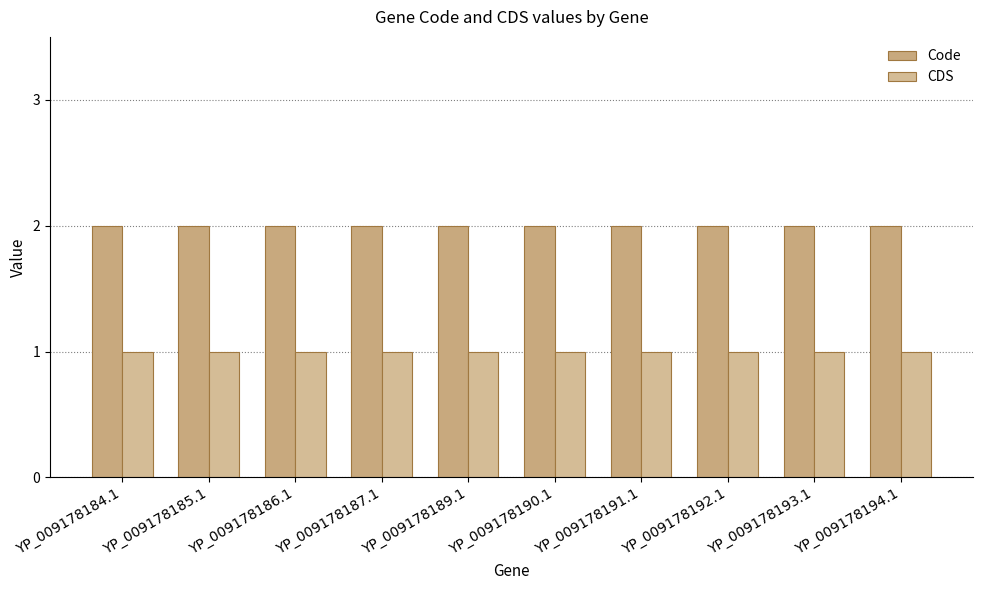

Count the number of categories in the chart.

10